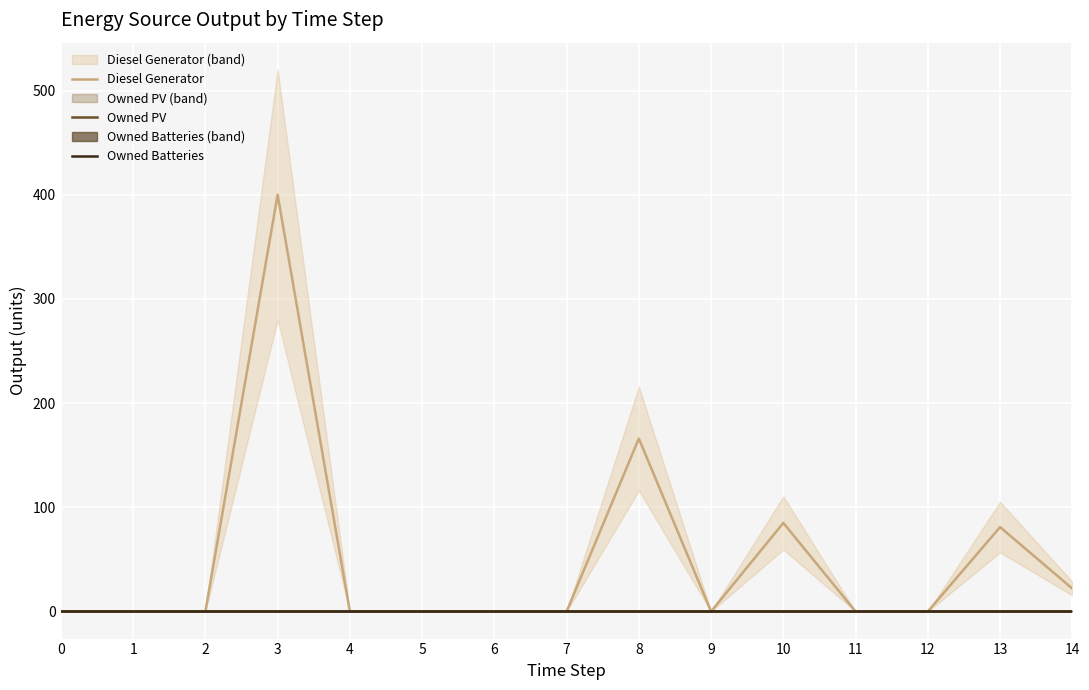

Reading left to right, what are all the values shown in this chart?

Diesel Generator: 0=0	1=0	2=0	3=400	4=0	5=0	6=0	7=0	8=166	9=0	10=85	11=0	12=0	13=81	14=22
Owned PV: 0=0	1=0	2=0	3=0	4=0	5=0	6=0	7=0	8=0	9=0	10=0	11=0	12=0	13=0	14=0
Owned Batteries: 0=0	1=0	2=0	3=0	4=0	5=0	6=0	7=0	8=0	9=0	10=0	11=0	12=0	13=0	14=0